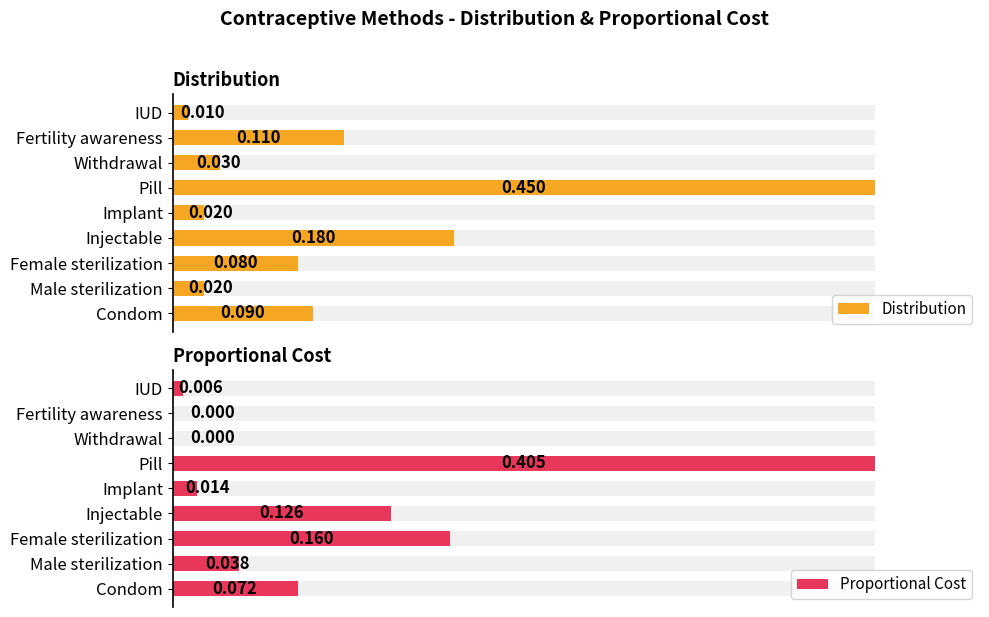

What is the sum of all Distribution values?

1.0